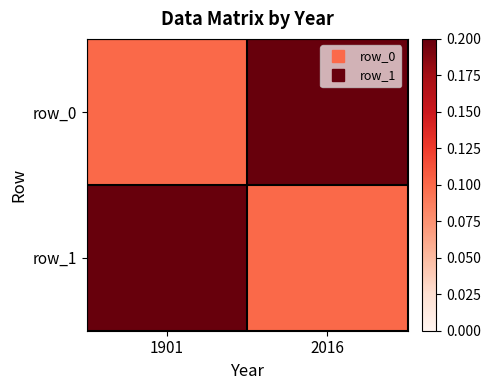

Reading left to right, extract all data points from this chart.

row_0: 1901=0.1	2016=0.2
row_1: 1901=0.2	2016=0.1